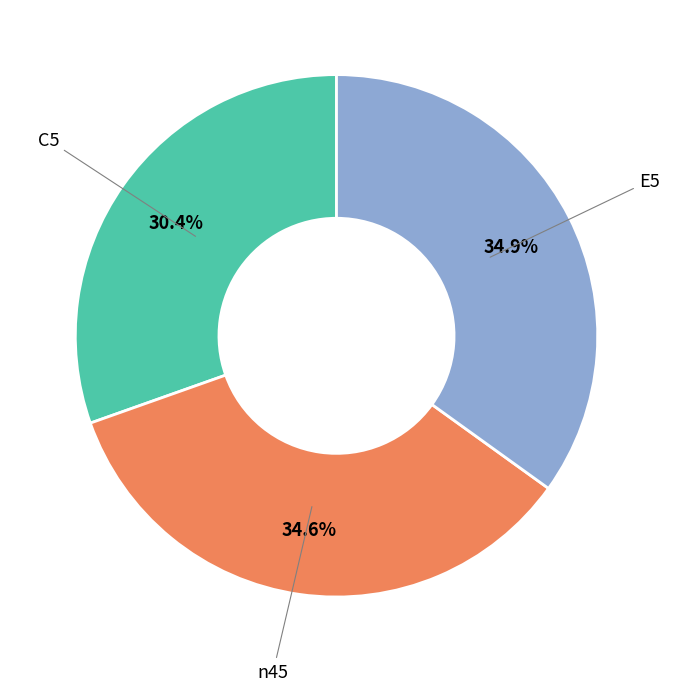

Which category has the smallest portion of the pie?

C5